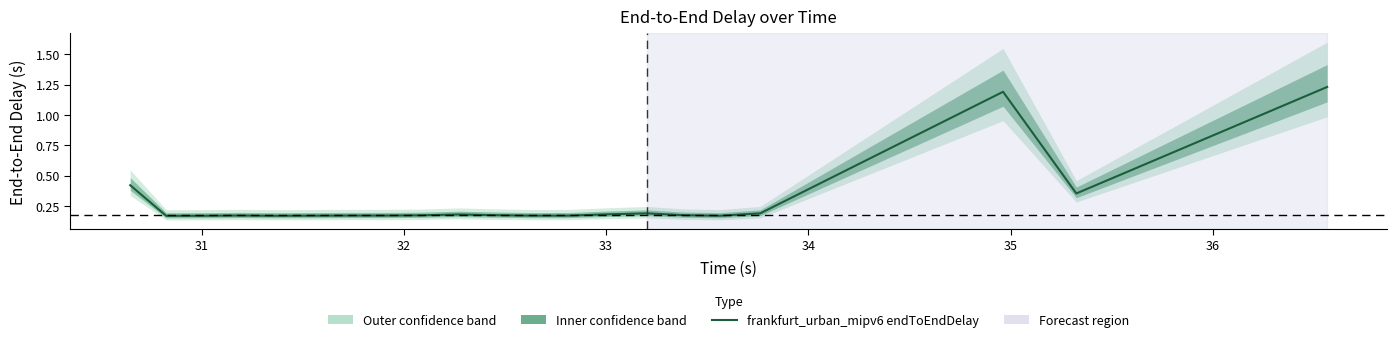

Count the values in the range 0 to 1.

19